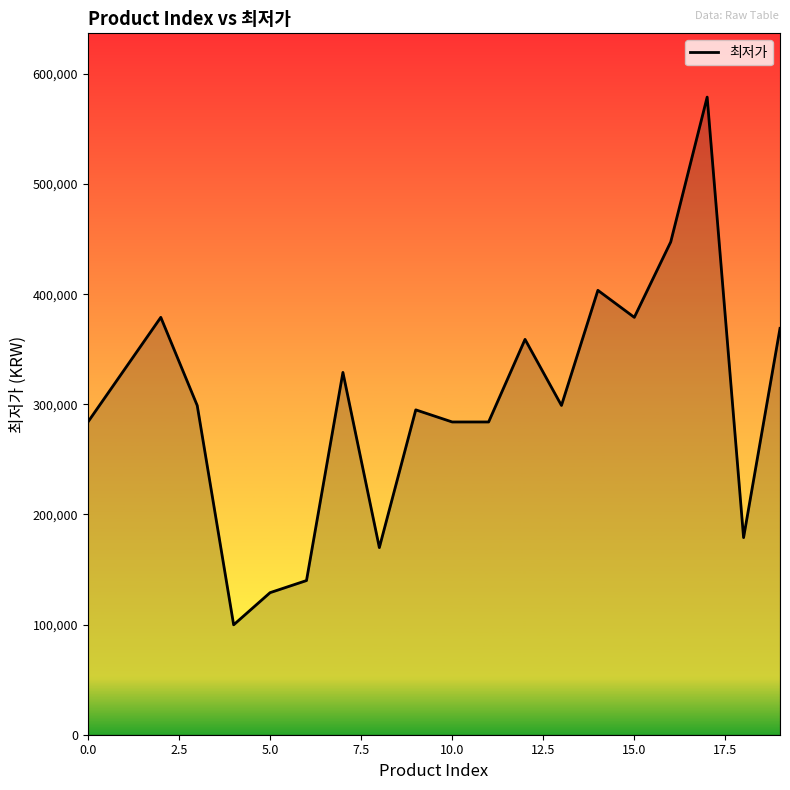

What is the maximum value shown in the chart?

579000